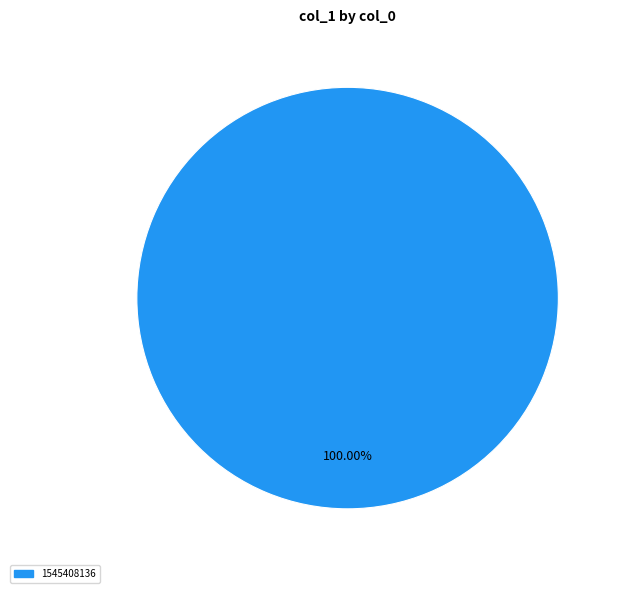

Does any single category account for the majority?

Yes